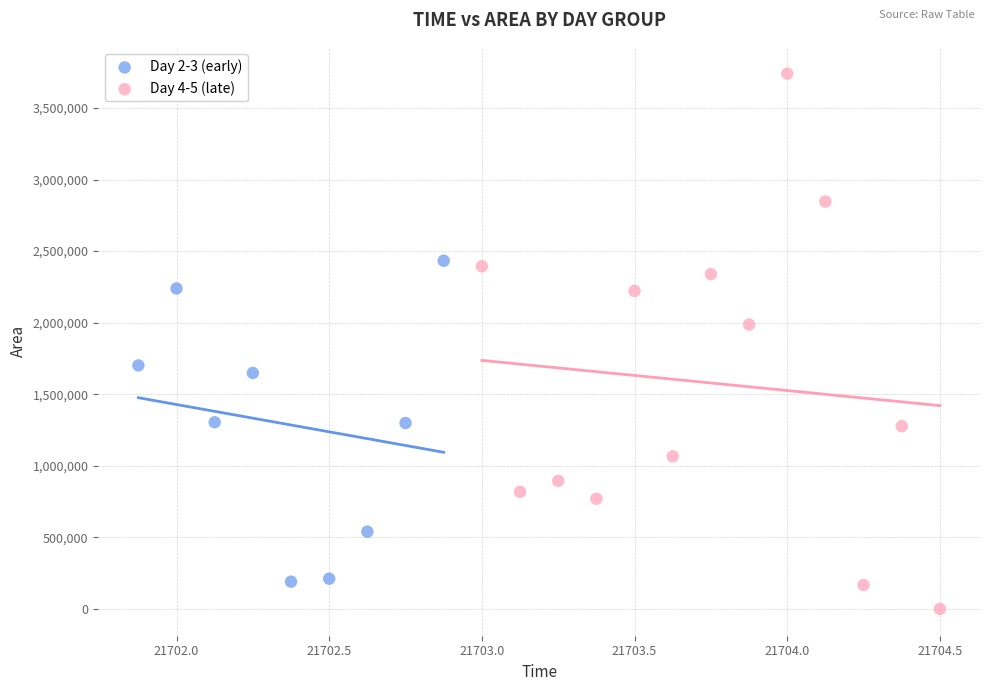

Which series contains the highest Y value?

Day 4-5 (late)